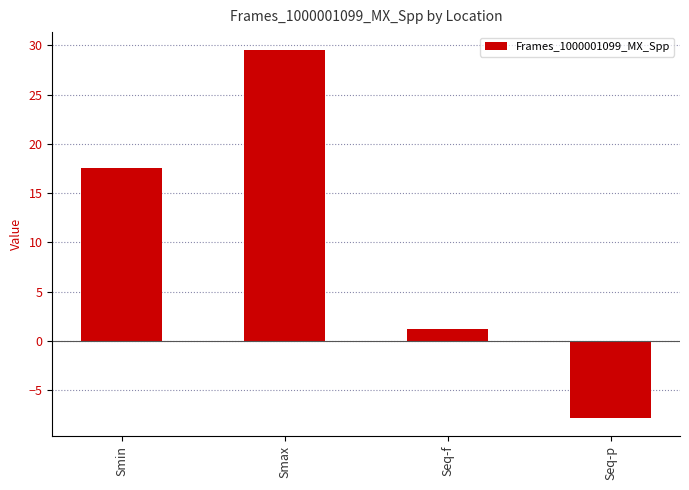

What is the minimum value shown in the chart?

-7.8